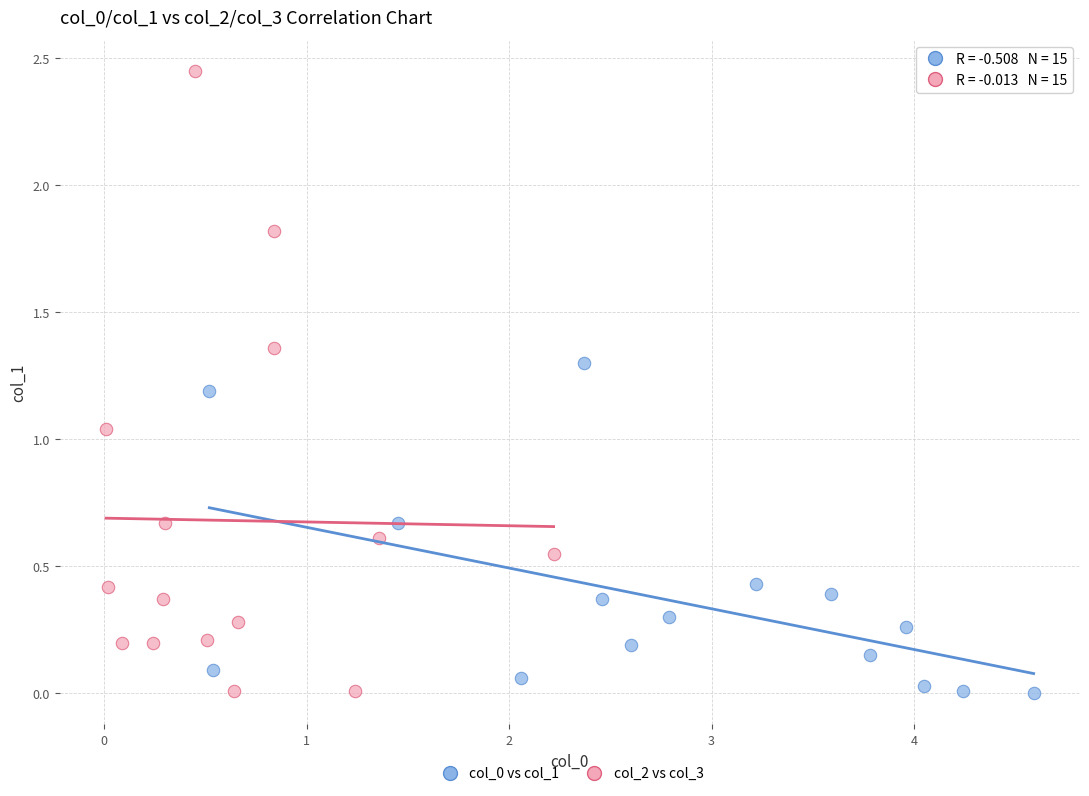

Which series has the largest Y range (max minus min)?

col_2 vs col_3